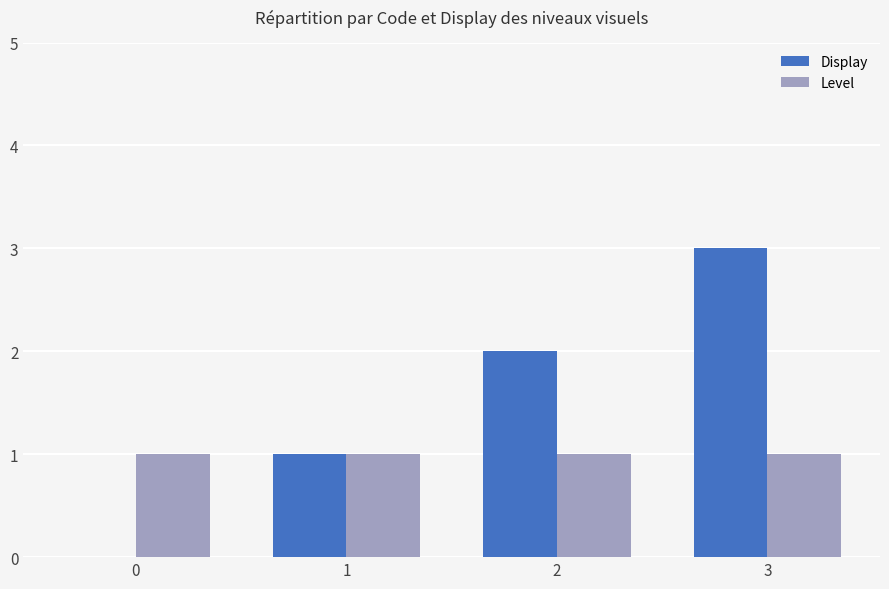

Count the number of data series in this chart.

2